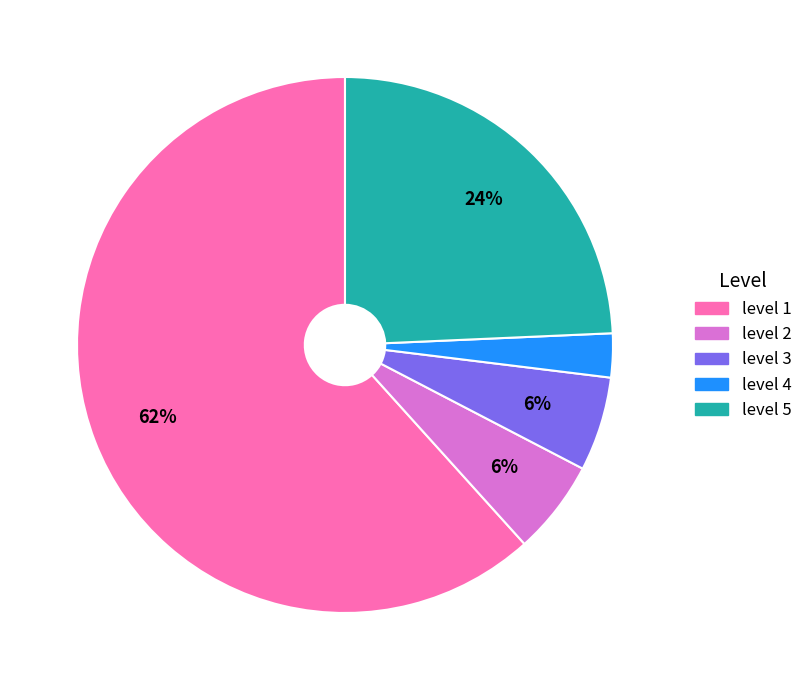

Is the sum of level 3 and level 1 greater than half?

Yes